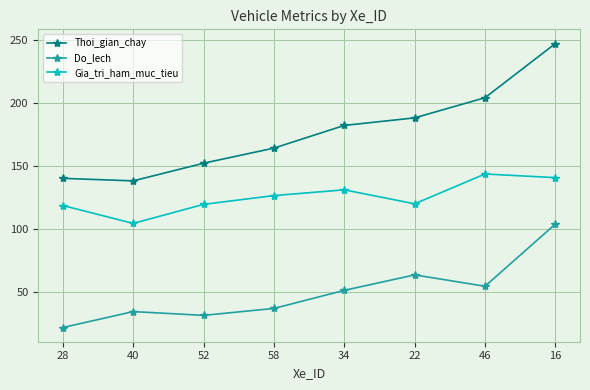

In Gia_tri_ham_muc_tieu, how many points are higher than both neighbors (excluding endpoints)?

2